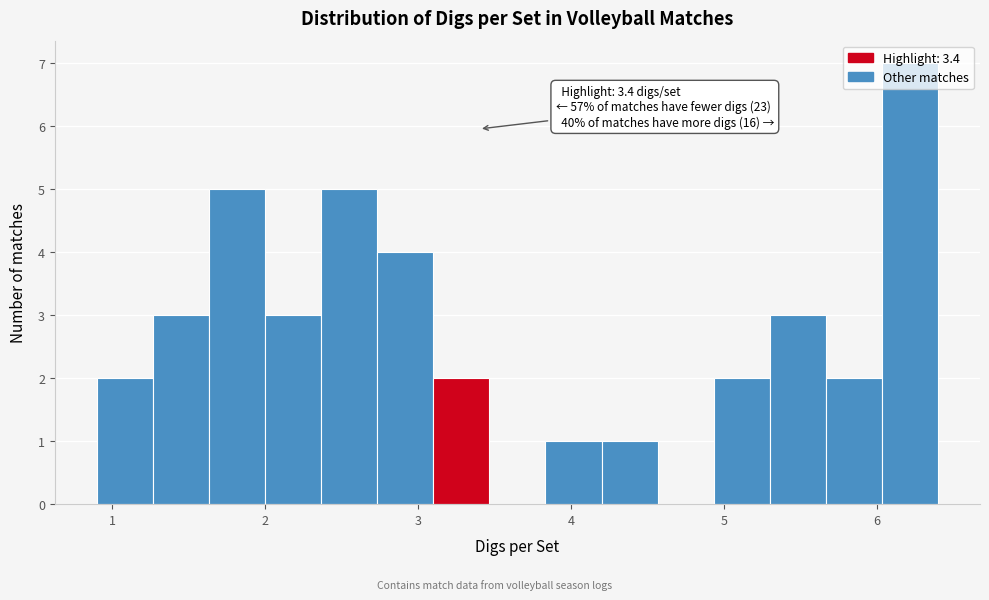

Read against the x-axis, roughly where is the centre of the tallest bar?

6.2